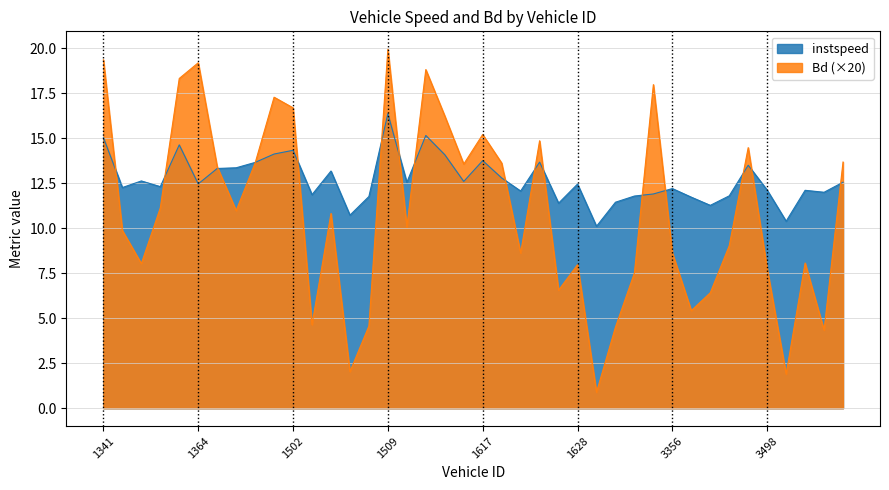

Which category has the lowest value in the instspeed series?

1635